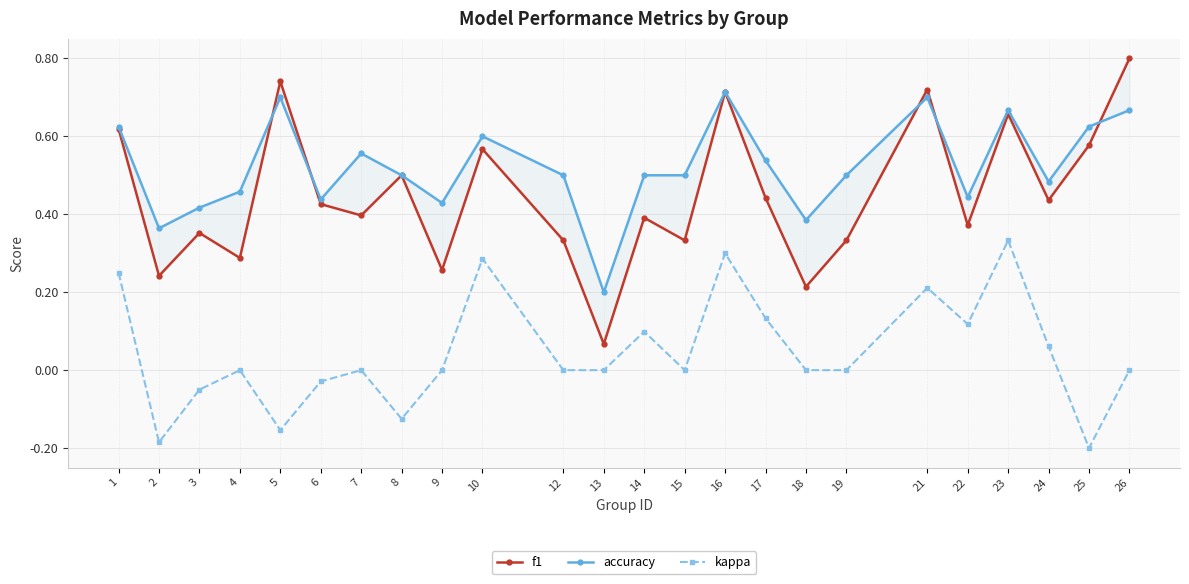

At which category is the sum across all series the highest?

16